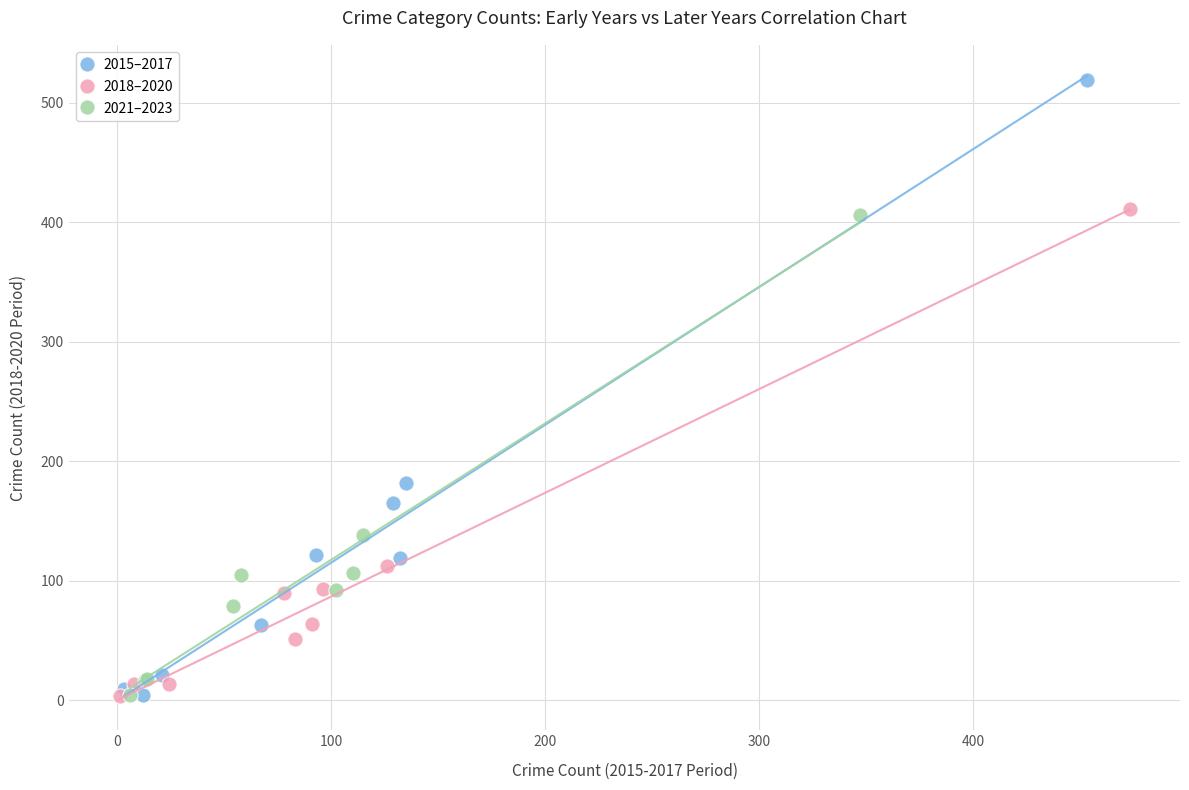

Which series has the widest spread of Y values?

2015–2017